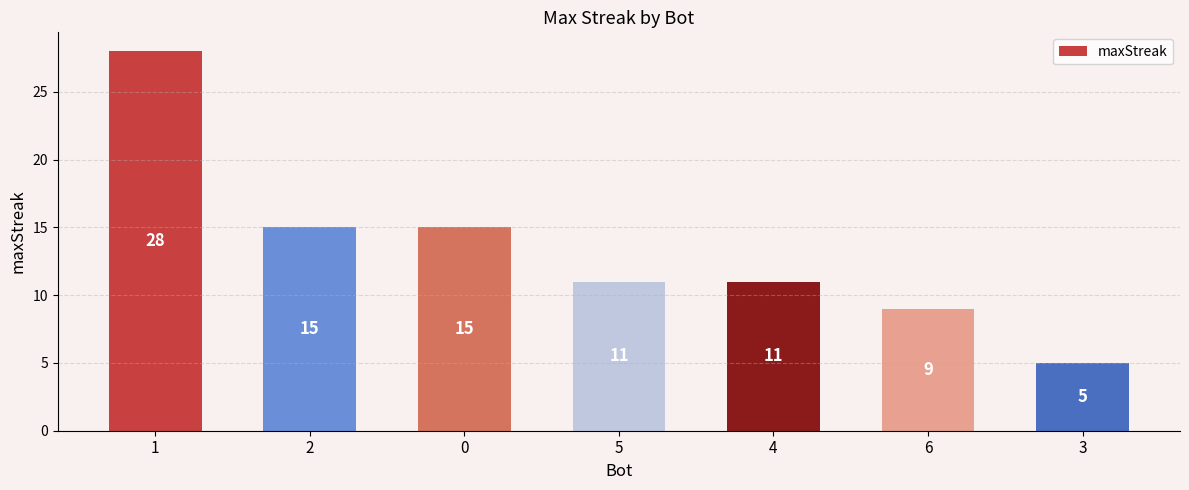

Reading left to right, what are all the values shown in this chart?

1=28	2=15	0=15	5=11	4=11	6=9	3=5